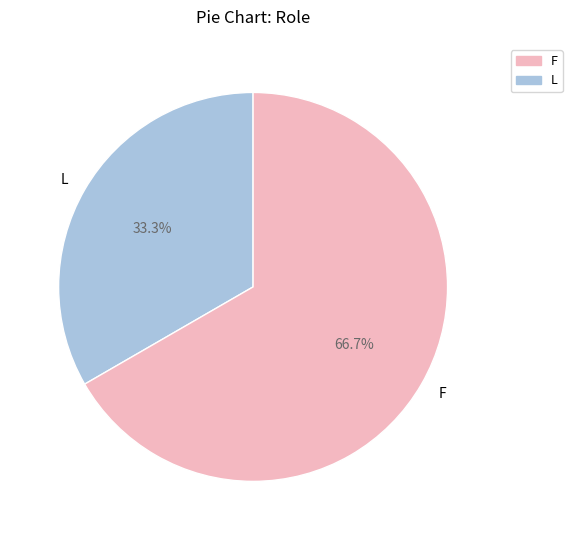

Does L represent more than half of the total?

No